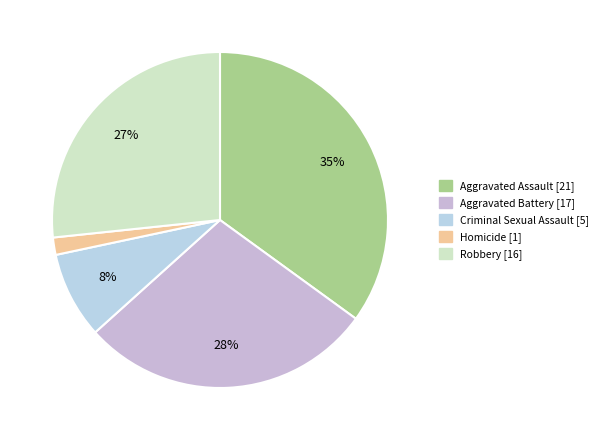

To the nearest percent, what is the difference between the largest and smallest slice percentages?

33%